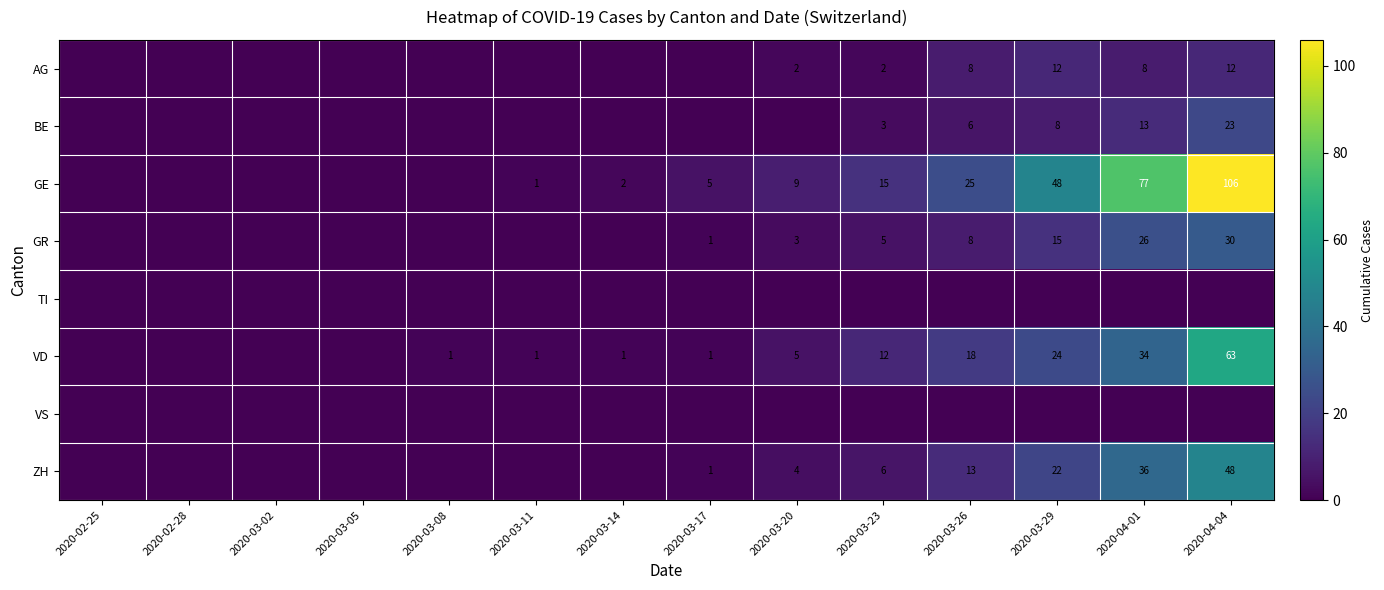

The VD series shows 10 at 2020-03-26. True or false?

False